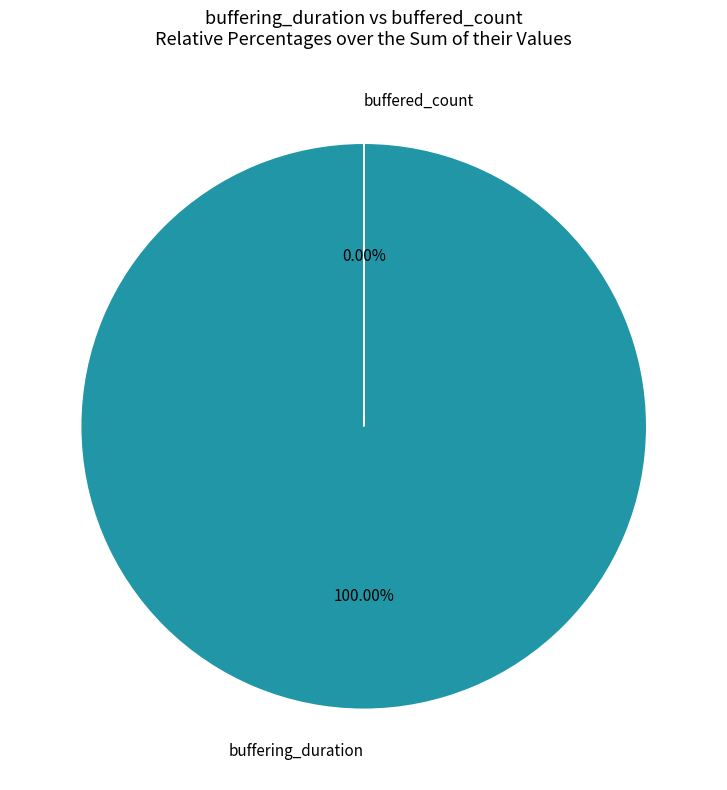

Which has a higher value, buffering_duration or buffered_count?

buffering_duration